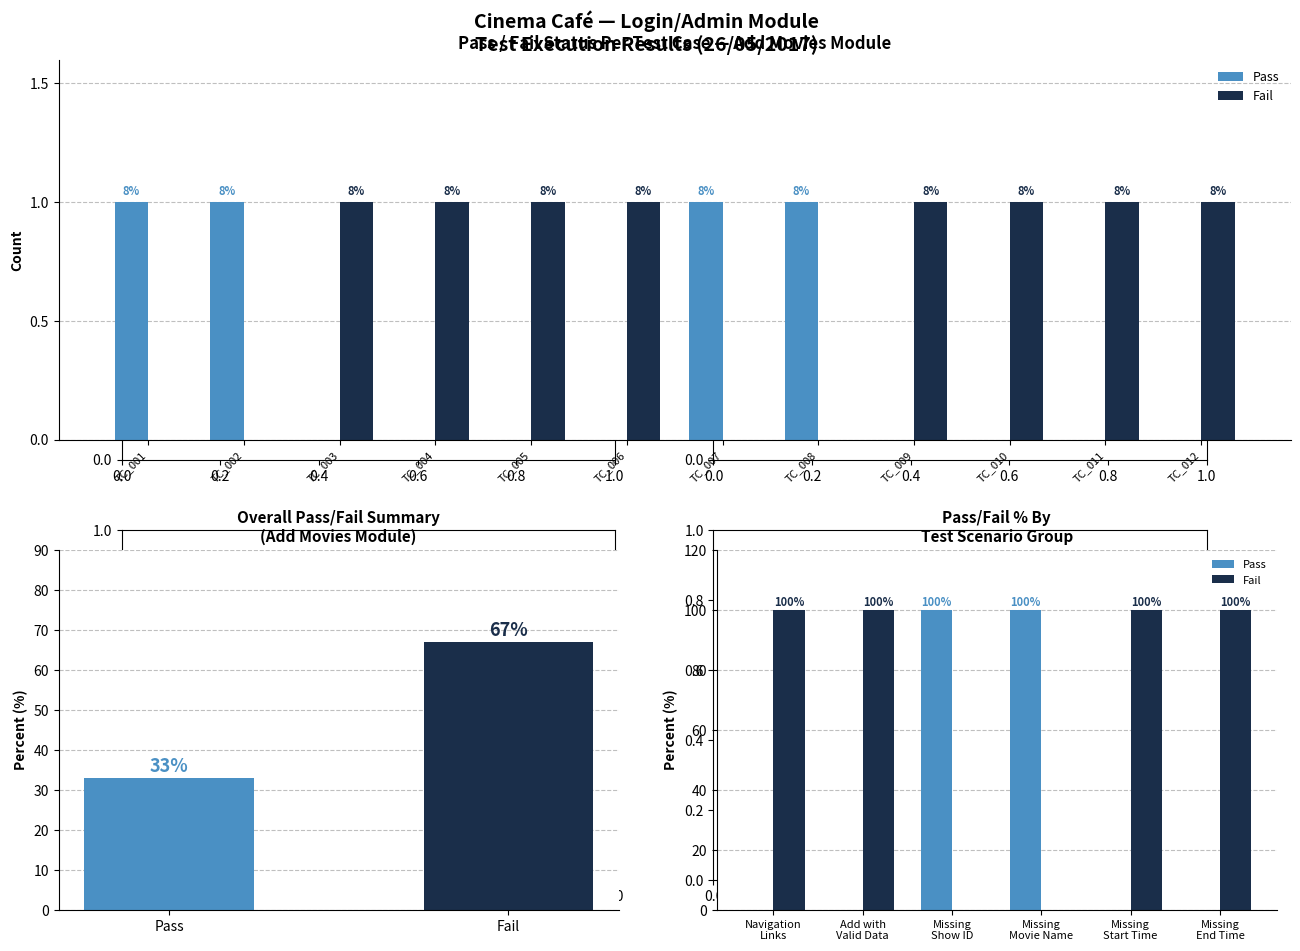

Count the number of categories in the chart.

12